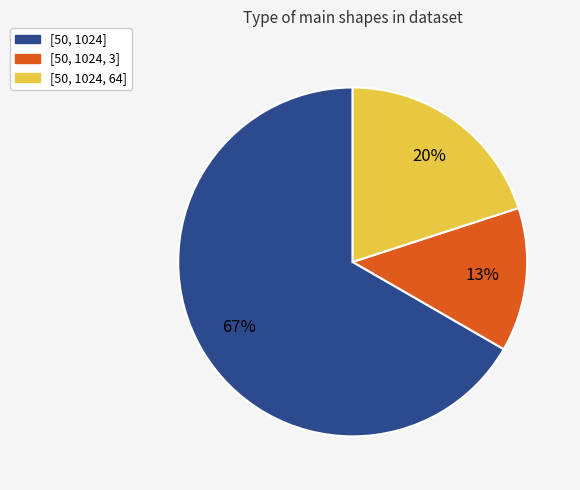

Does any single category account for the majority?

Yes